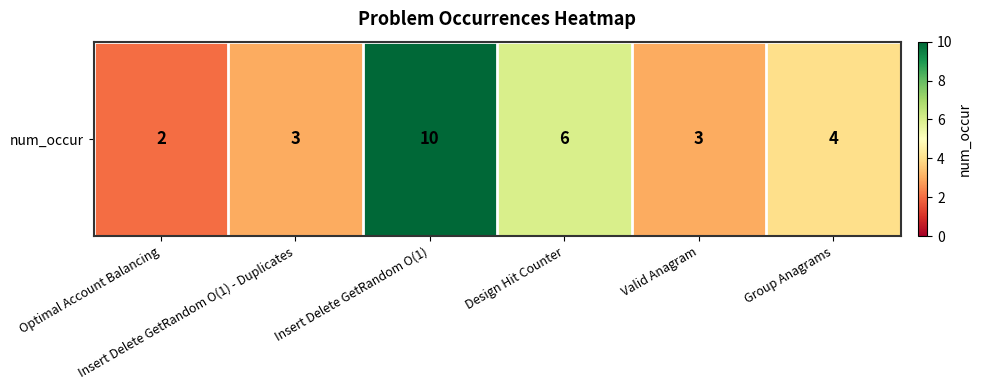

What is the change in value from Optimal Account Balancing to Valid Anagram?

+1